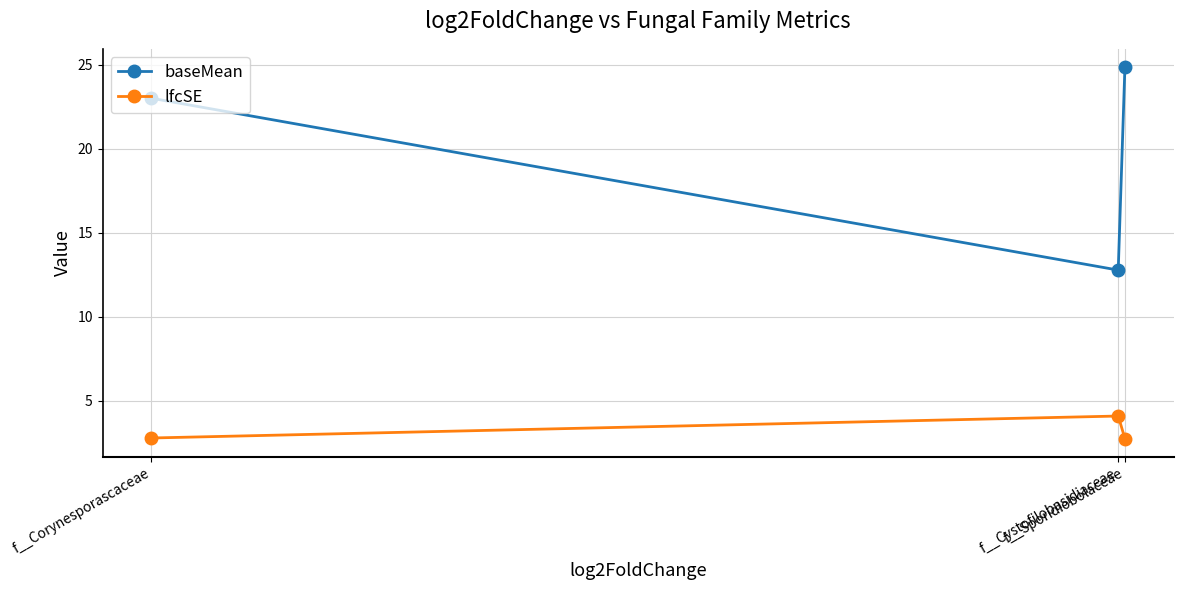

Reading left to right, extract all data points from this chart.

baseMean: f__Corynesporascaceae=23.0	f__Cystofilobasidiaceae=12.8	f__Sporidiobolaceae=24.8
lfcSE: f__Corynesporascaceae=2.8	f__Cystofilobasidiaceae=4.1	f__Sporidiobolaceae=2.8